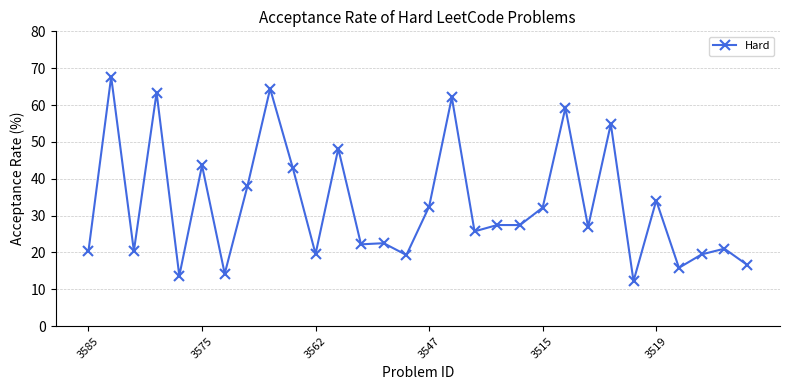

What is the minimum value shown in the chart?

12.2